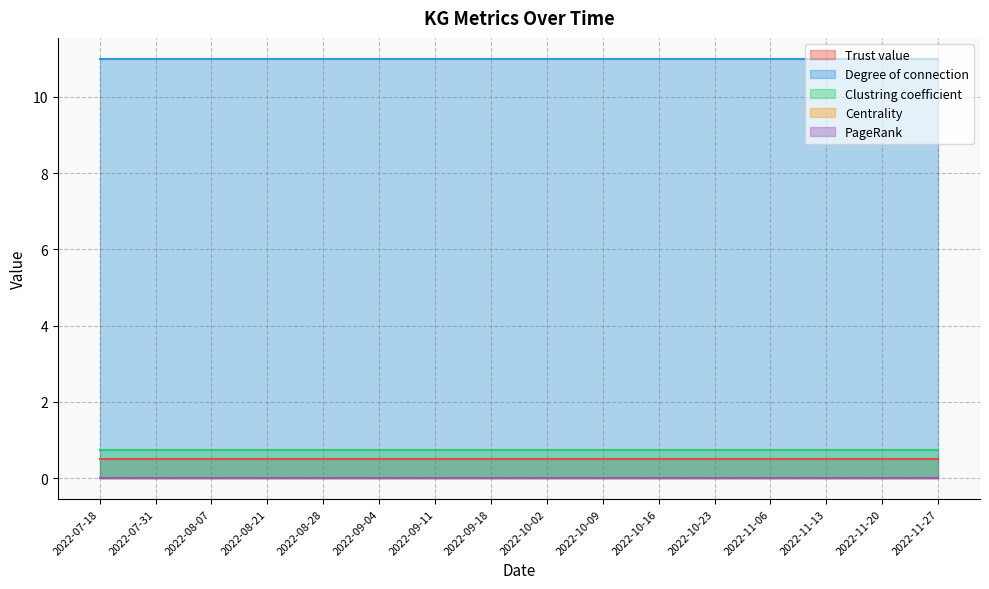

Rank the series by their maximum value, from highest to lowest.

Degree of connection, Clustring coefficient, Trust value, Centrality, PageRank